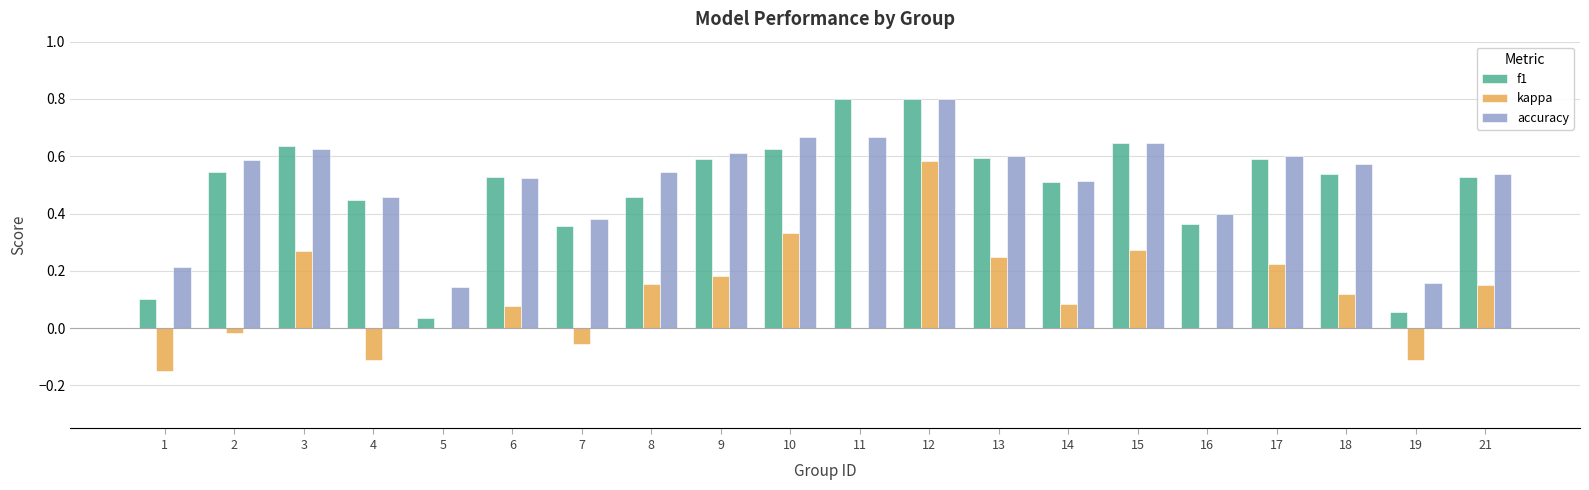

What is the sum of all accuracy values?

10.3